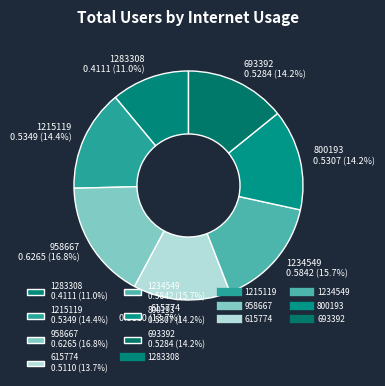

Combined, what portion of the pie is 1234549 and 693392?

29.9%